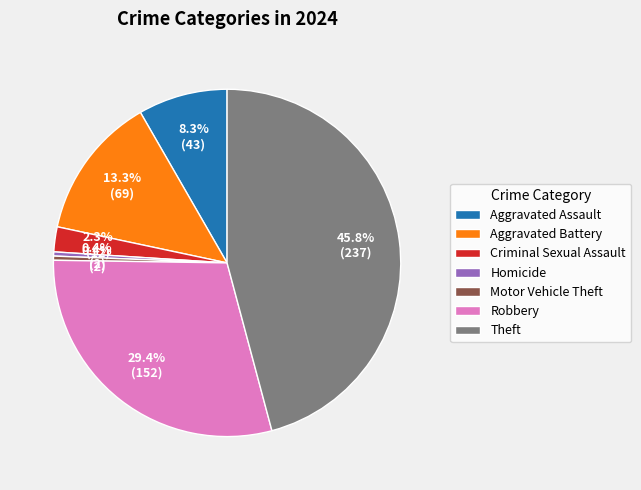

Which category has the biggest portion of the pie?

Theft